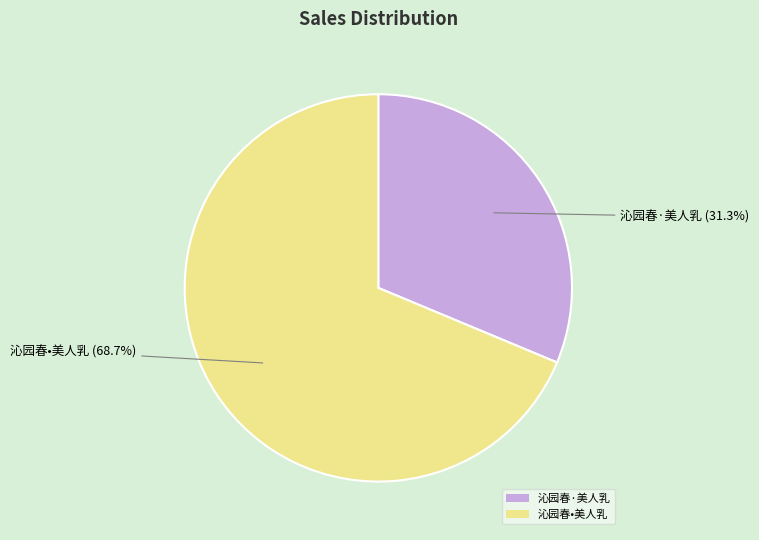

True or false: 沁园春·美人乳 accounts for 20% of the total.

False